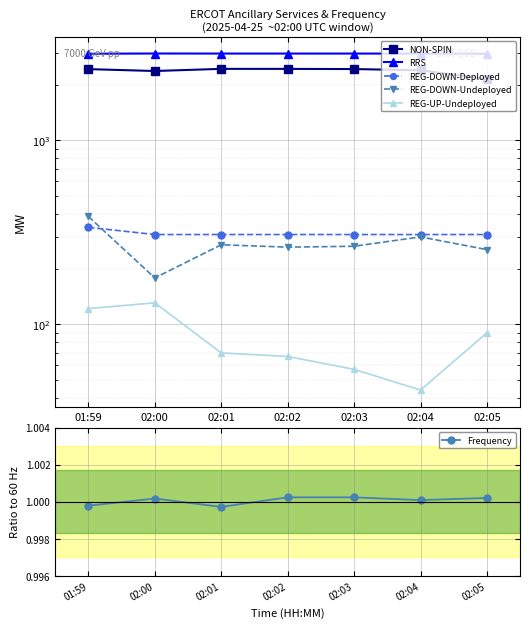

Rank the series by their maximum value, from lowest to highest.

Frequency, REG-UP-Undeployed, REG-DOWN-Deployed, REG-DOWN-Undeployed, NON-SPIN, RRS